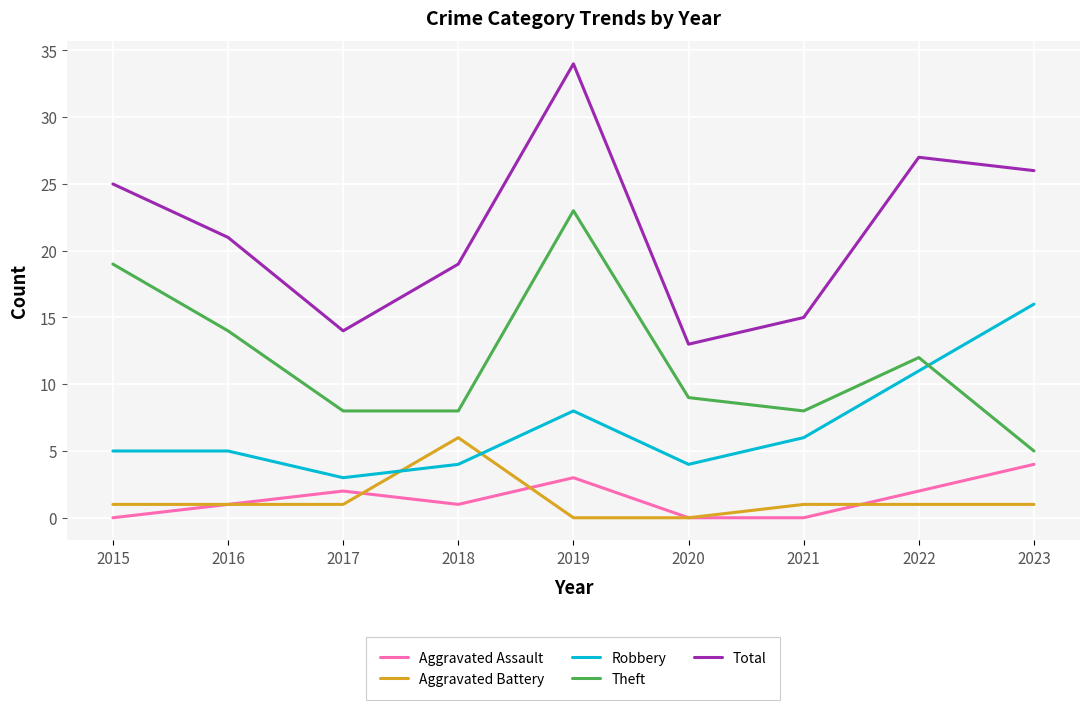

True or false: Robbery and Total intersect in this chart.

False